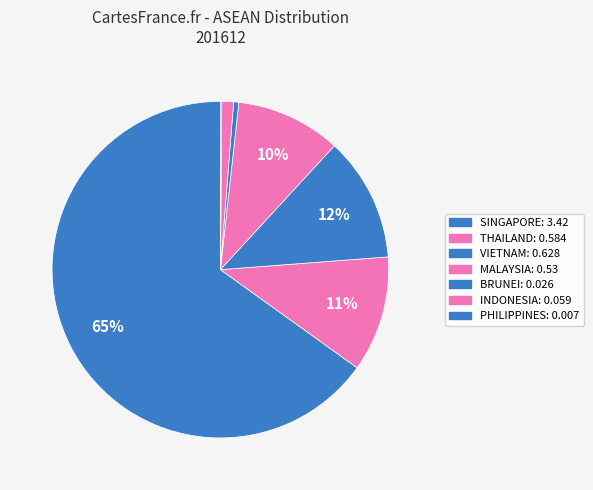

Combined, do INDONESIA and PHILIPPINES account for over 50%?

No